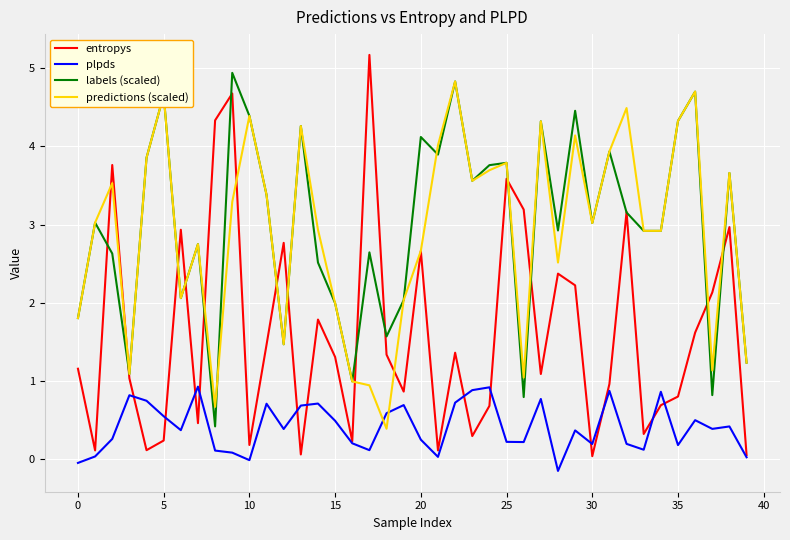

Which series has the largest range (max minus min)?

entropys